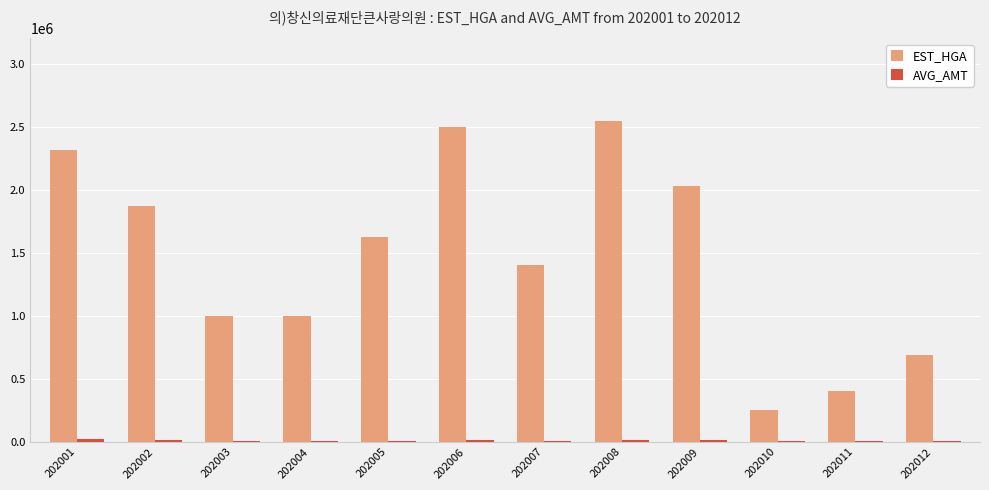

Is it true that EST_HGA equals 1341139 at 202004?

False